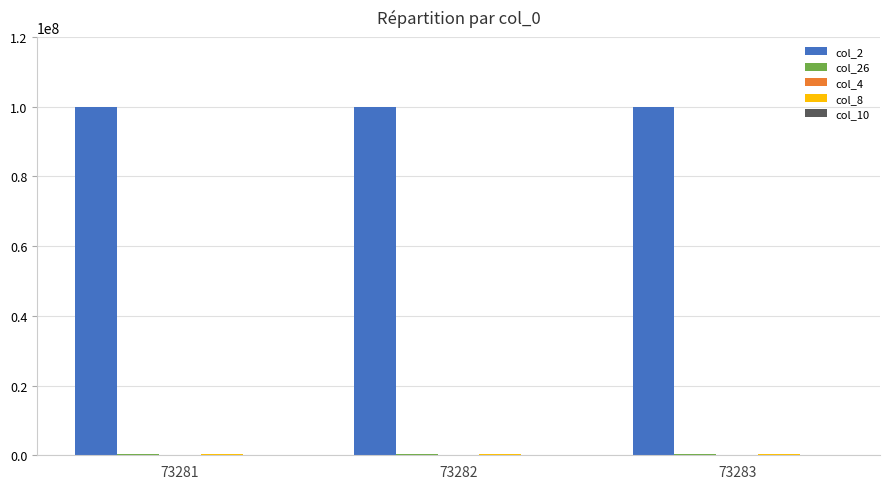

Are the bars horizontal?

No